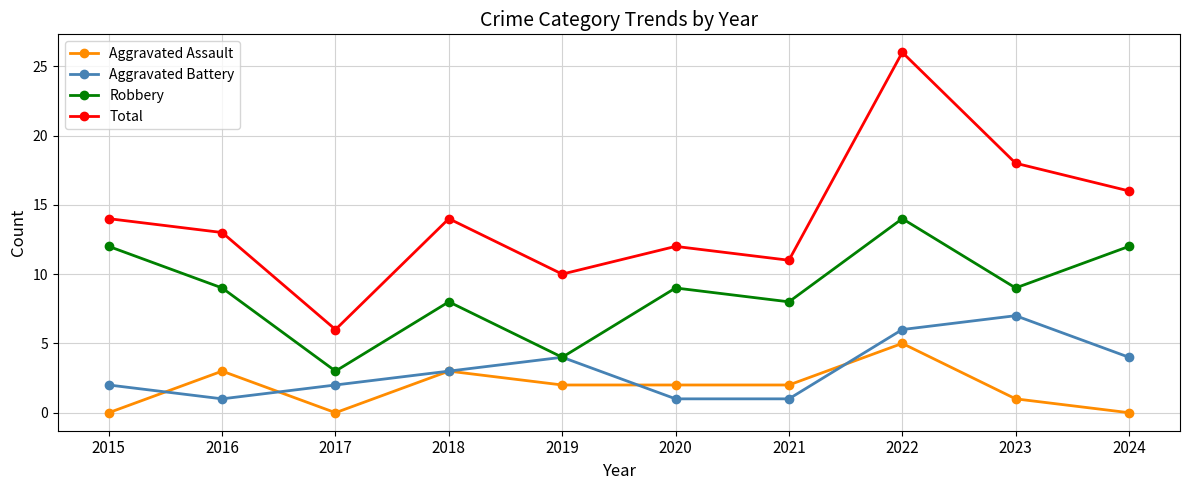

What is the highest value of the Aggravated Assault series?

5